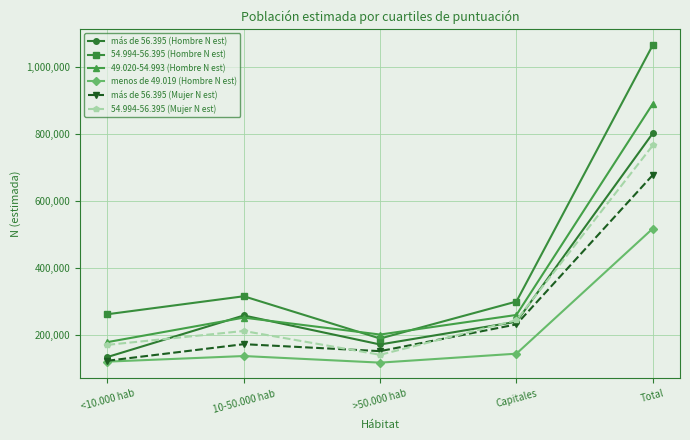

How many lines are shown in the chart?

6